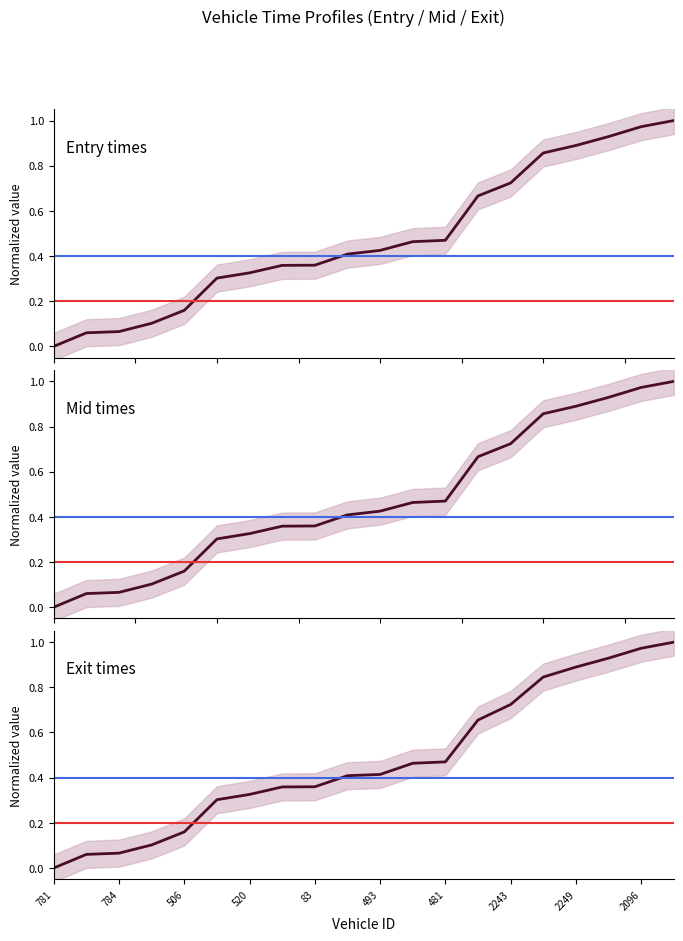

Where do Mid times and Entry times first cross each other?

506 and 520